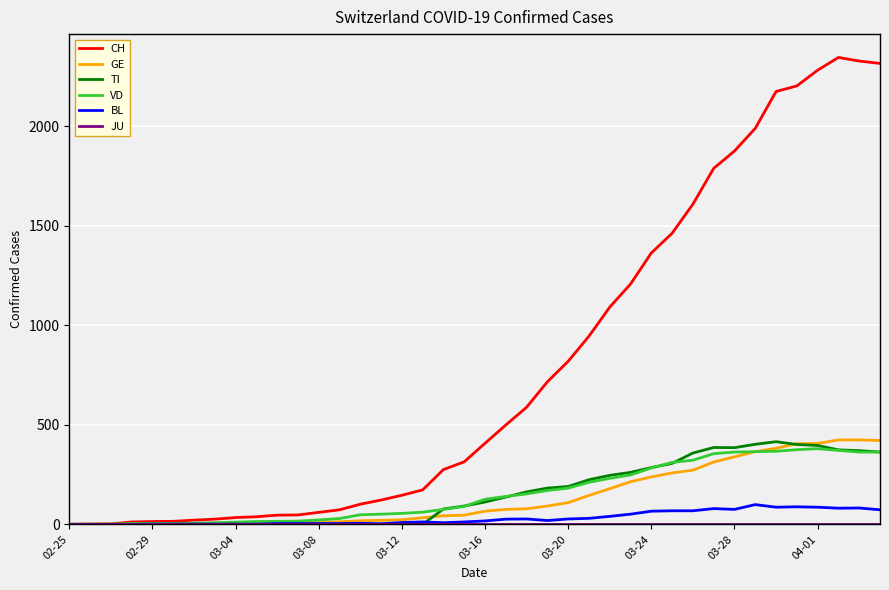

What is the sum of all TI values?

6125